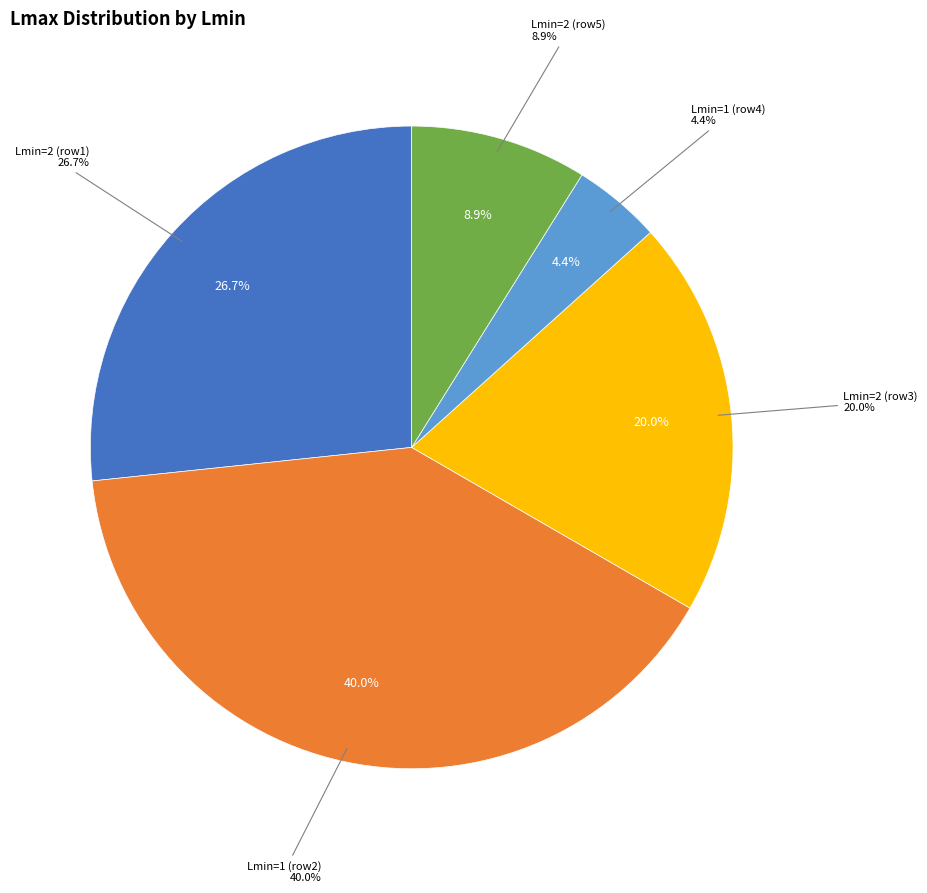

To the nearest percent, what is the difference between the 2 and 2 slice percentages?

11%